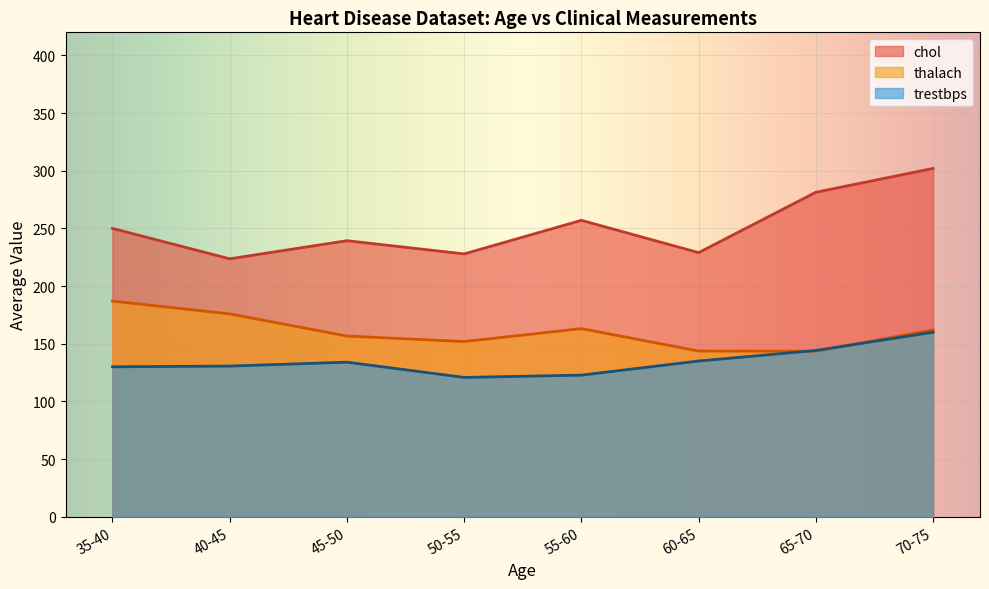

What are all the series names shown in the legend?

chol, thalach, trestbps